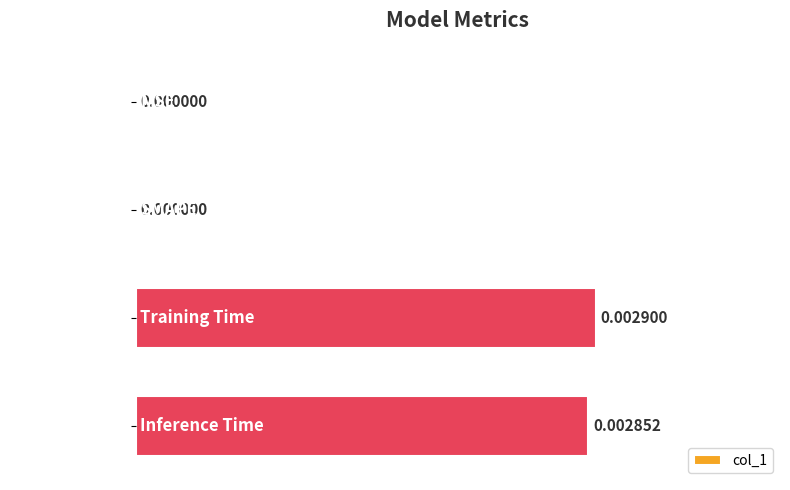

How many distinct data groups are displayed?

1